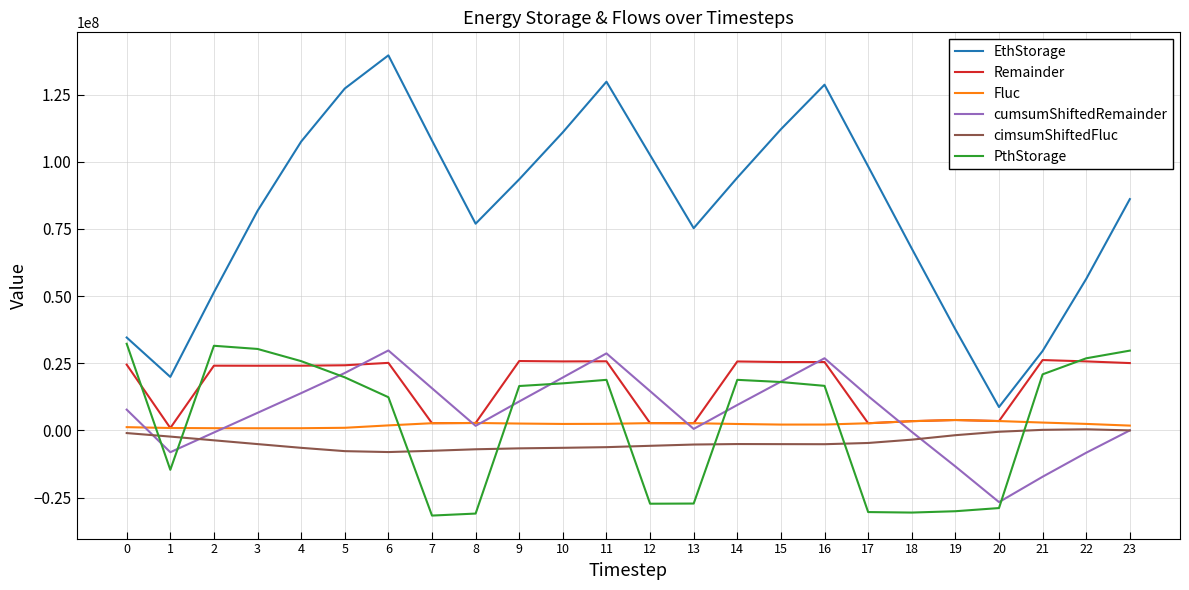

Which series has the largest total across all categories?

EthStorage